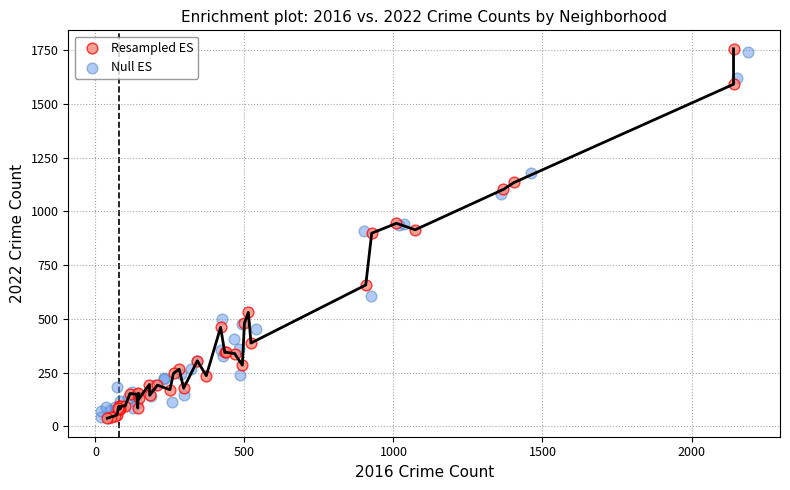

What are all the series names shown in the legend?

Resampled ES, Null ES